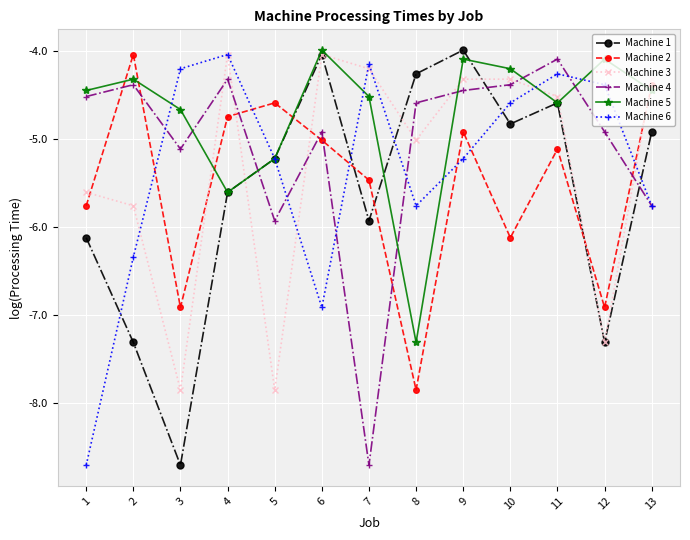

How many series are shown in this chart?

6